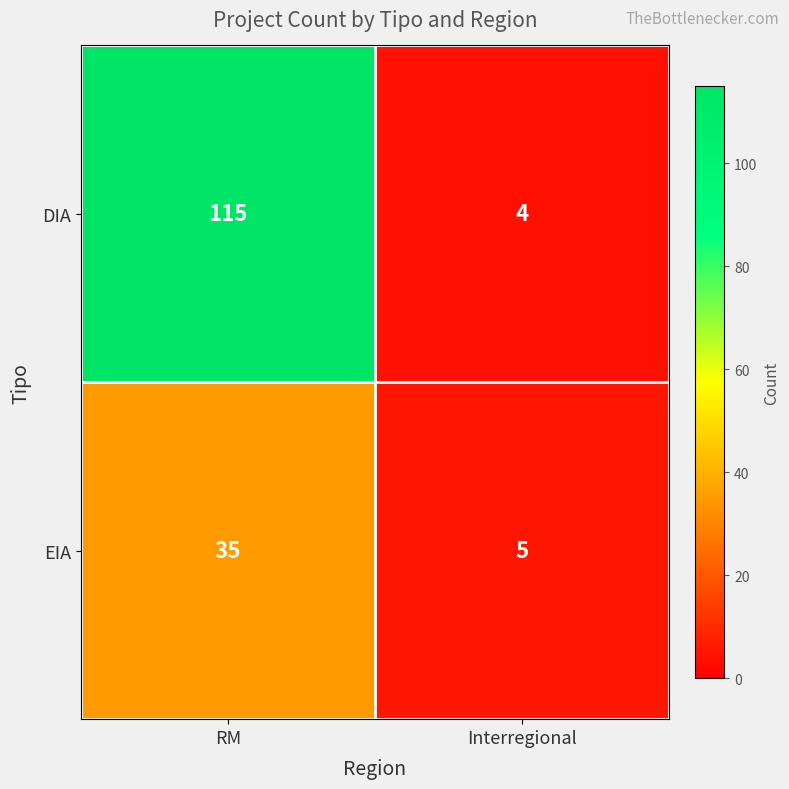

At which label is DIA closest to 59?

Interregional